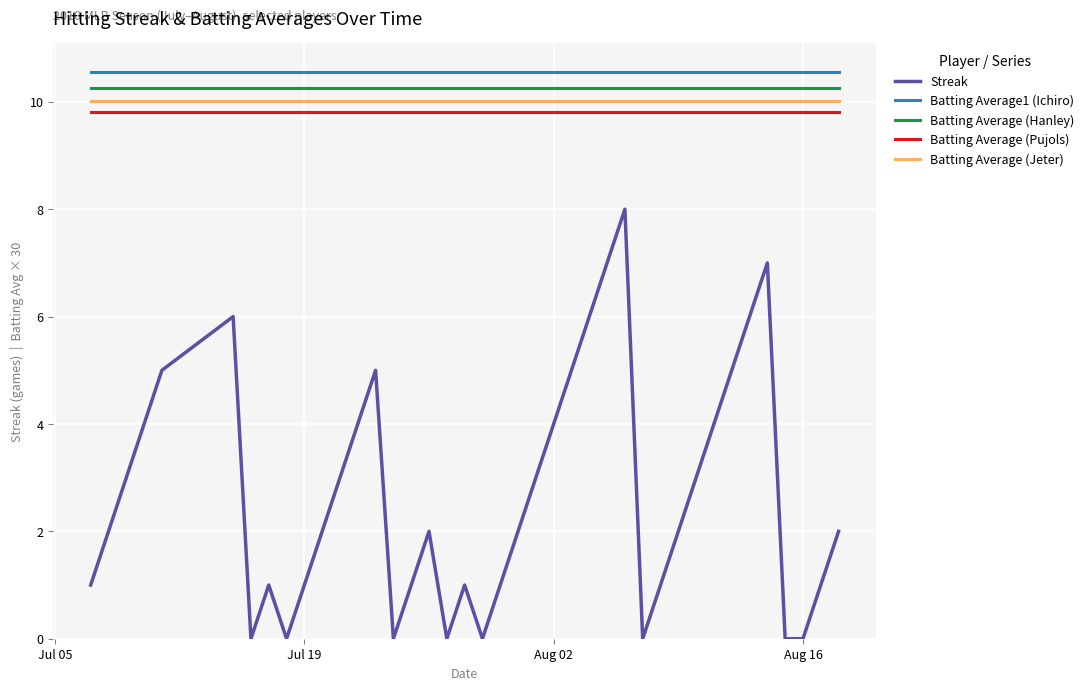

What is the highest value of the Batting Average (Hanley) series?

10.3